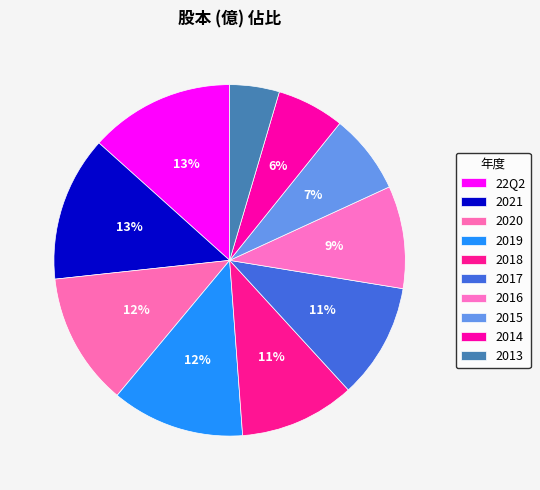

To the nearest percent, what is the difference between the largest and smallest slice percentages?

9%